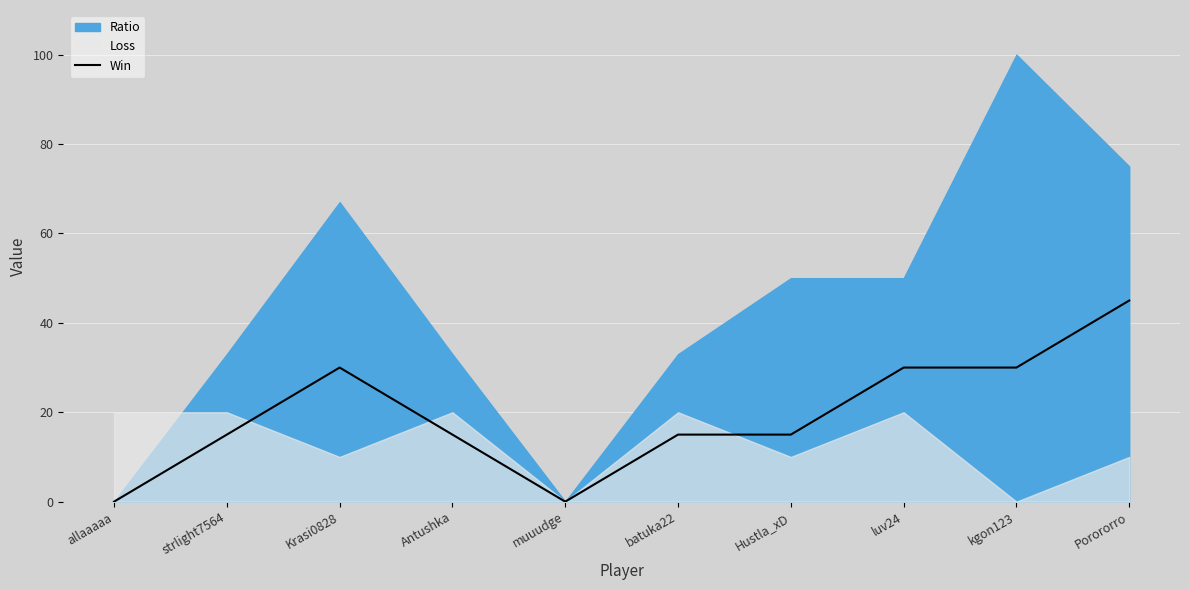

How many values exceed 15?

4